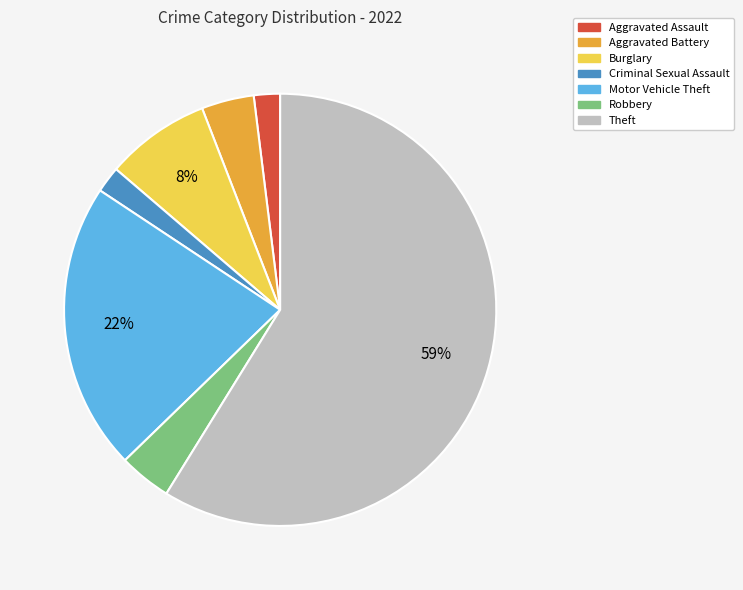

What is the ratio of the value at Aggravated Battery to the value at Criminal Sexual Assault?

2.0